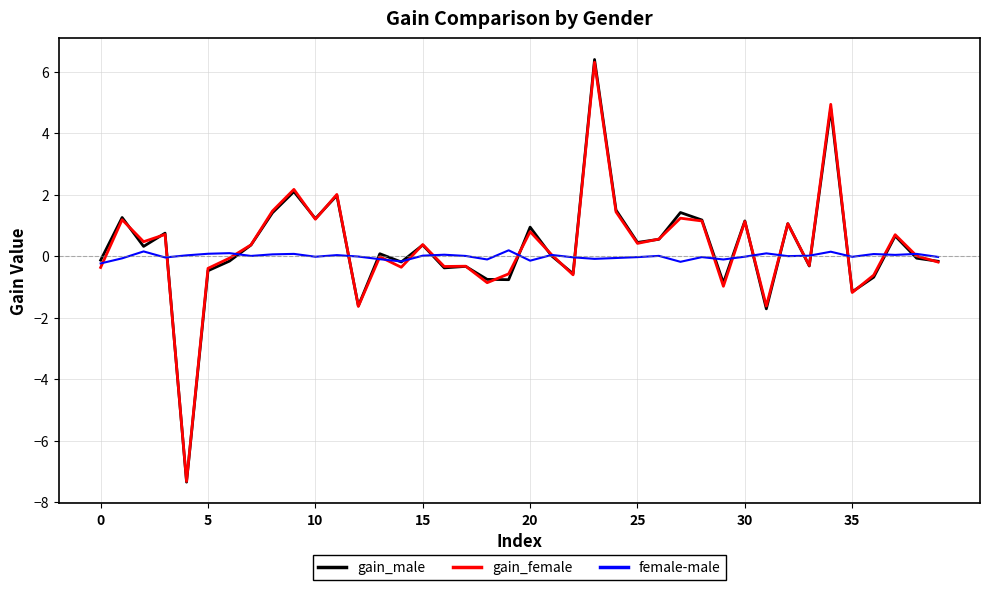

Which series has the largest range (max minus min)?

gain_male